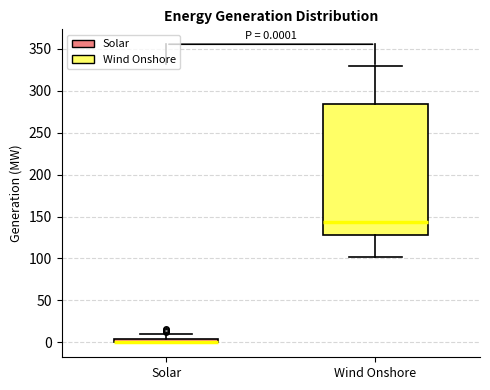

Comparing the boxes themselves (not the whiskers), which one is the tallest?

Wind Onshore